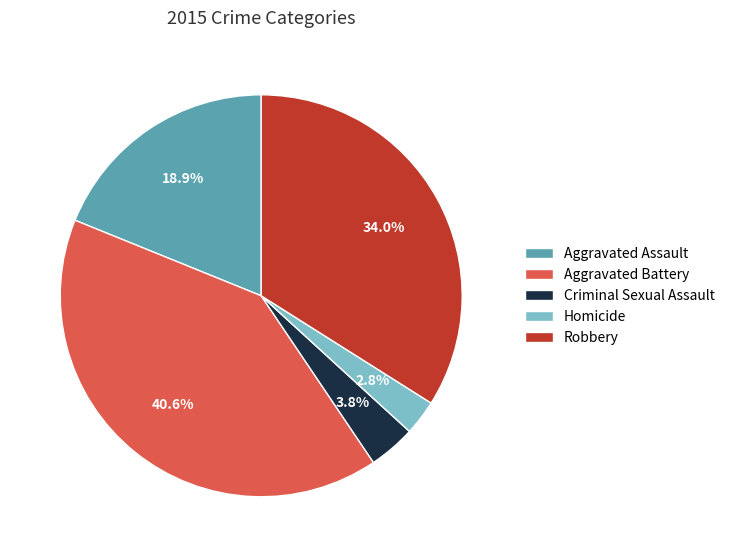

How many slices are in this pie chart?

5